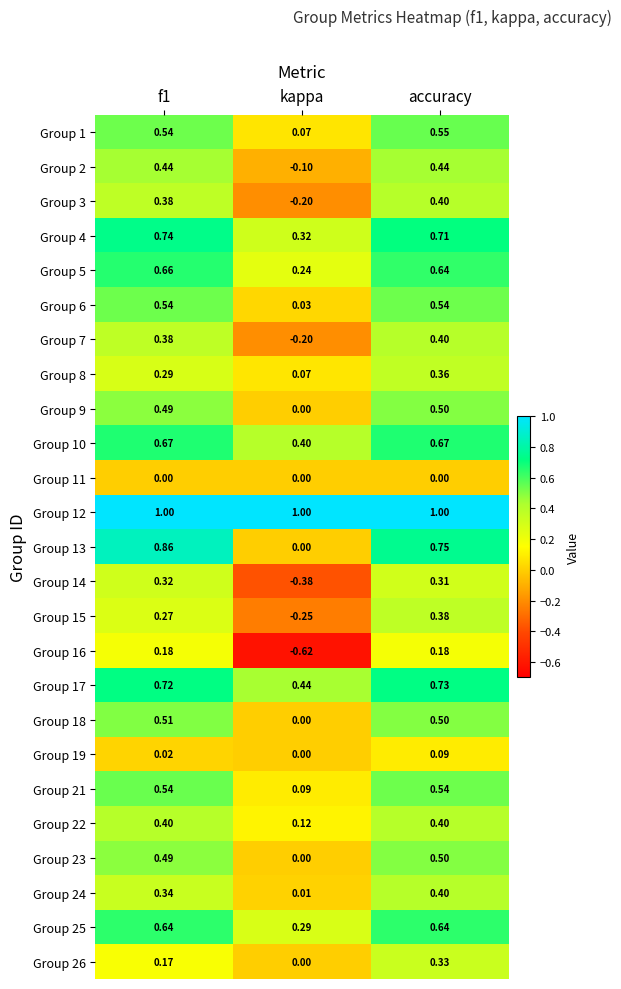

What is the spread (max minus min) of values at kappa?

1.6